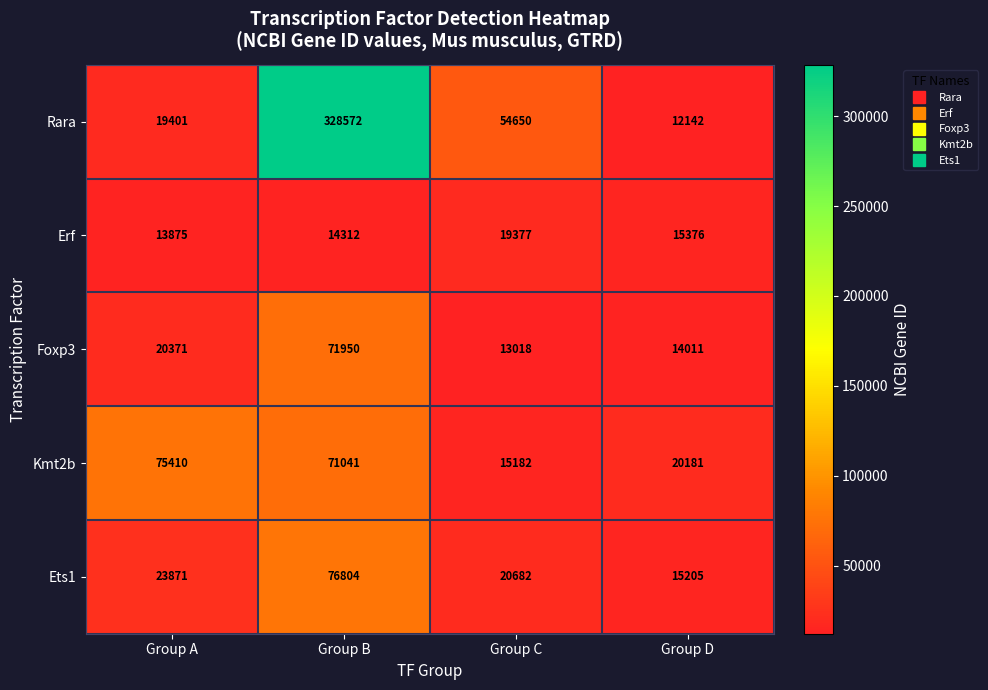

Rank the series by their maximum value, from highest to lowest.

Rara, Ets1, Kmt2b, Foxp3, Erf